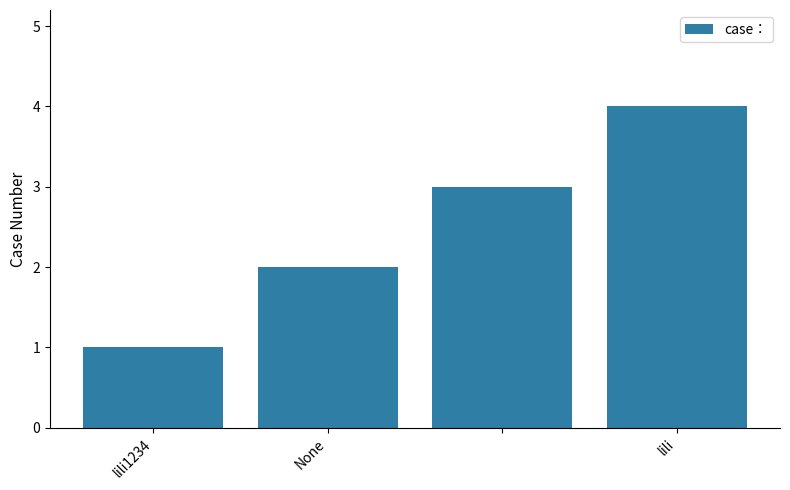

What is the maximum value shown in the chart?

4